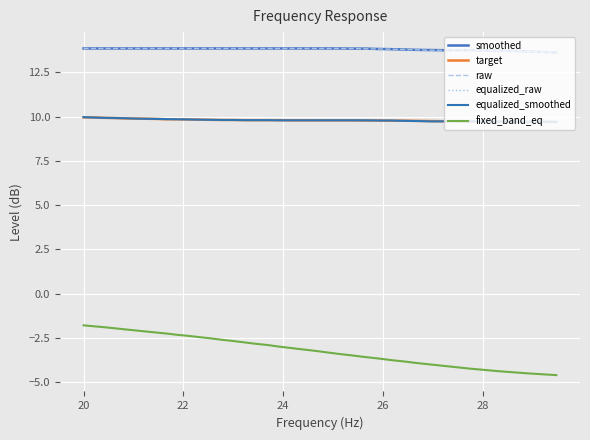

True or false: smoothed and equalized_raw intersect in this chart.

False